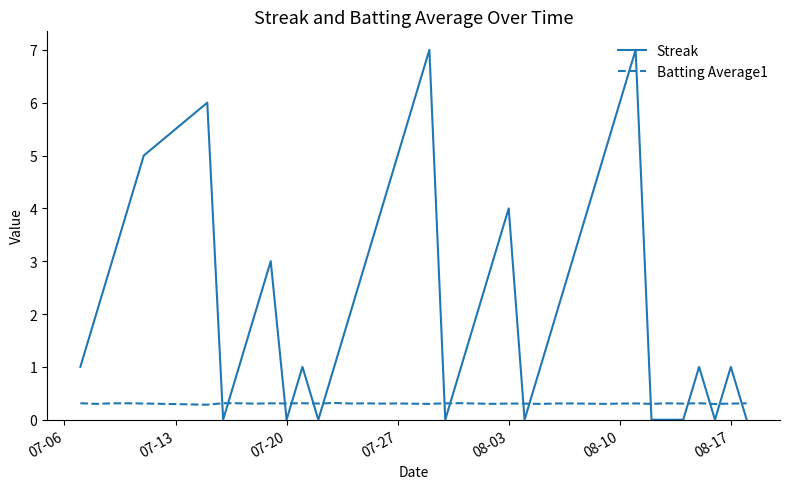

Which series has the largest total across all categories?

Streak